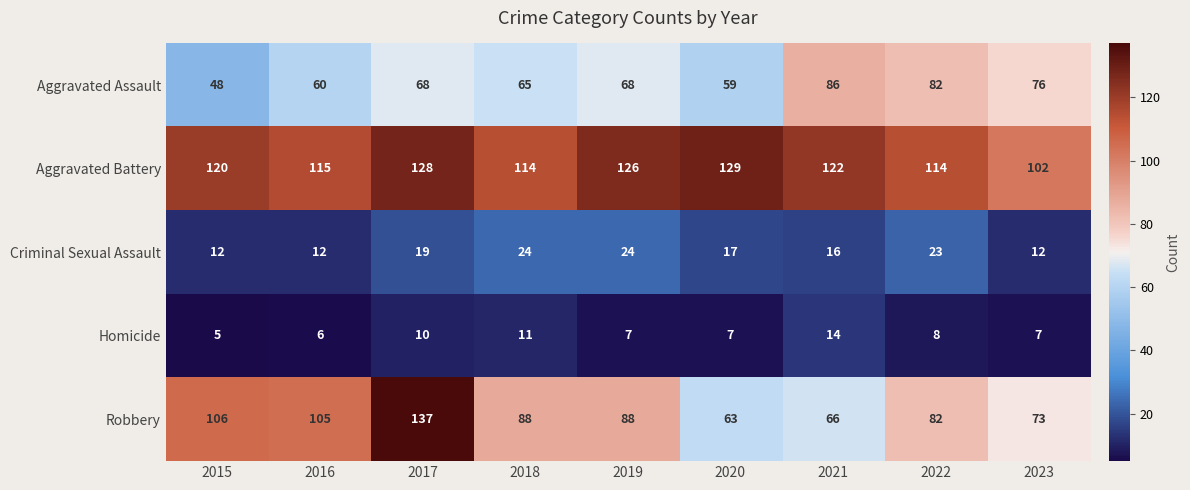

What is the difference between the highest and lowest values at 2019?

119